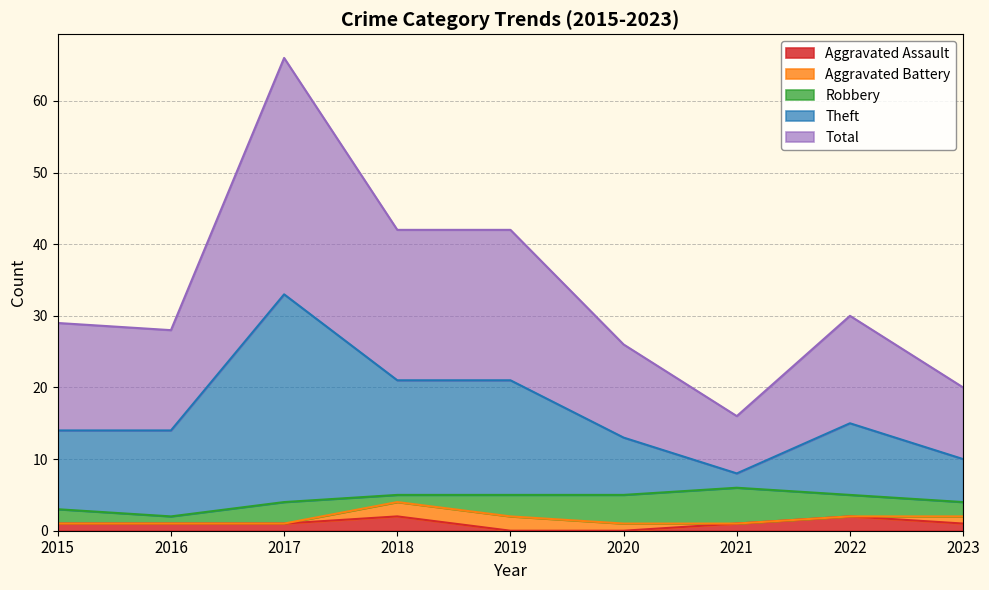

Between 2021 and 2022, which is larger?

2022